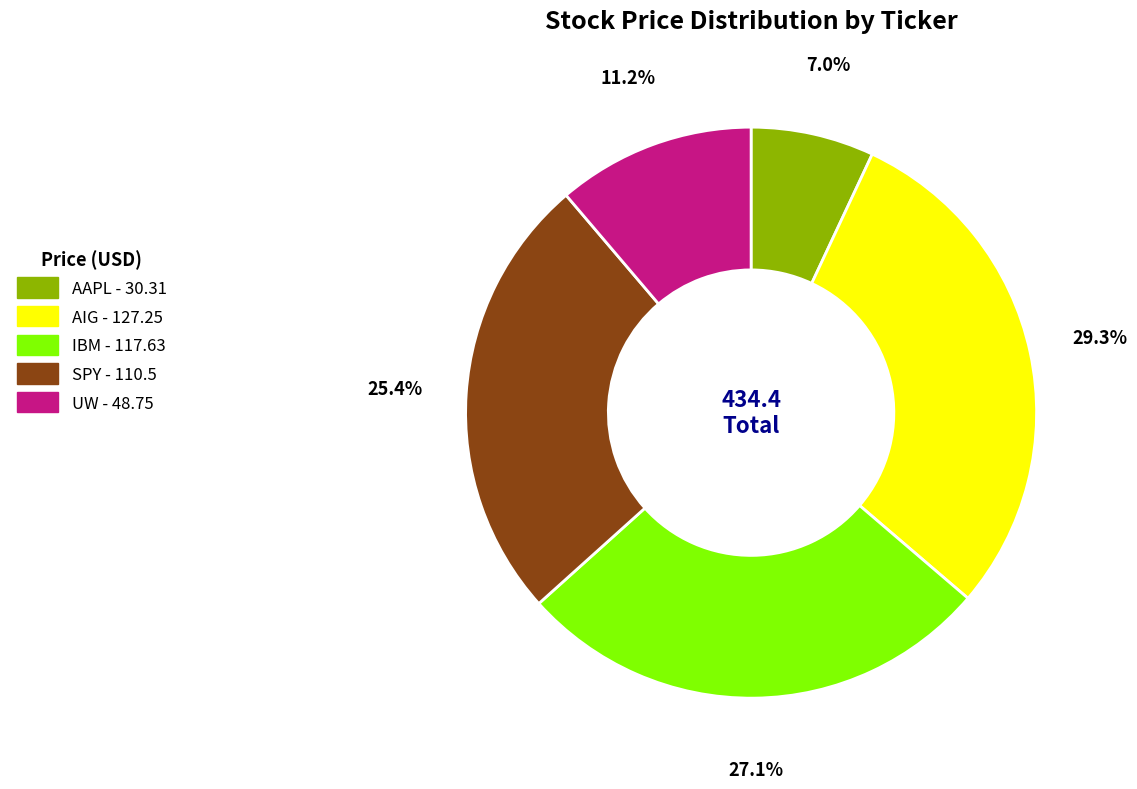

The IBM slice represents 27% of the pie. True or false?

True